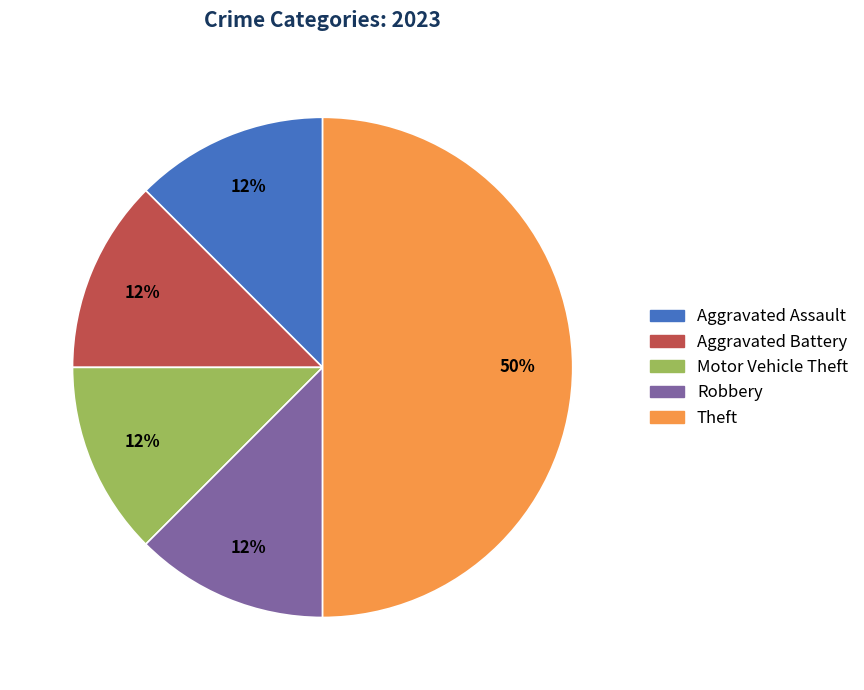

To the nearest percent, what is the average slice percentage?

20%